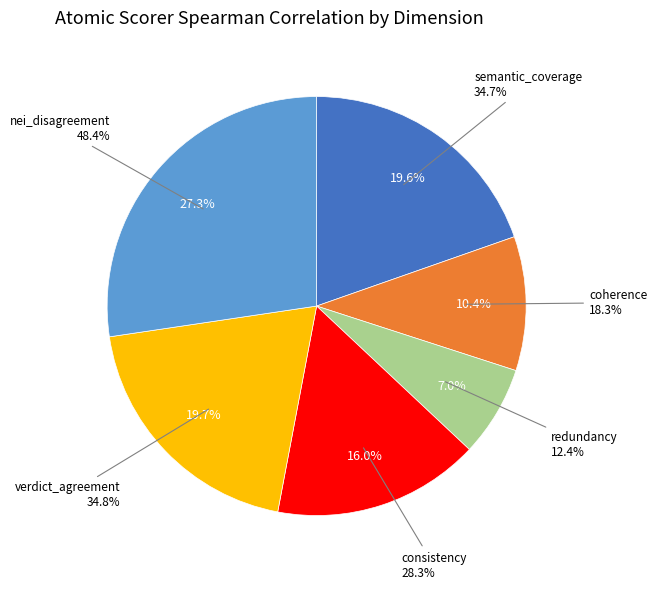

Between semantic_coverage and consistency, which is larger?

semantic_coverage